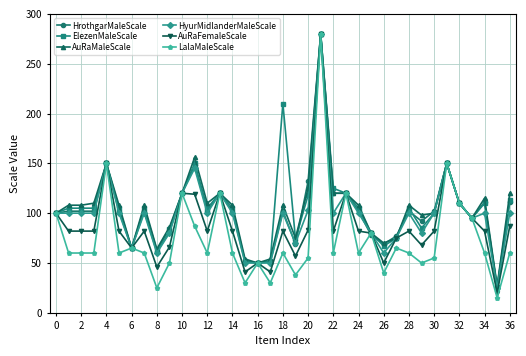

What is the minimum value for AuRaMaleScale?

27